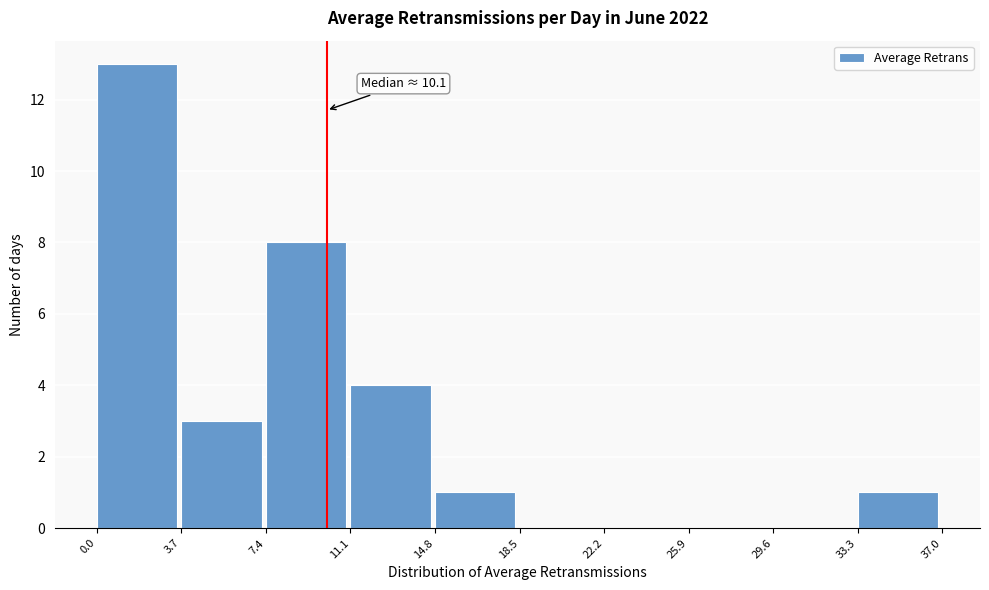

Which range on the x-axis has the tallest bar?

0.0 to 3.7